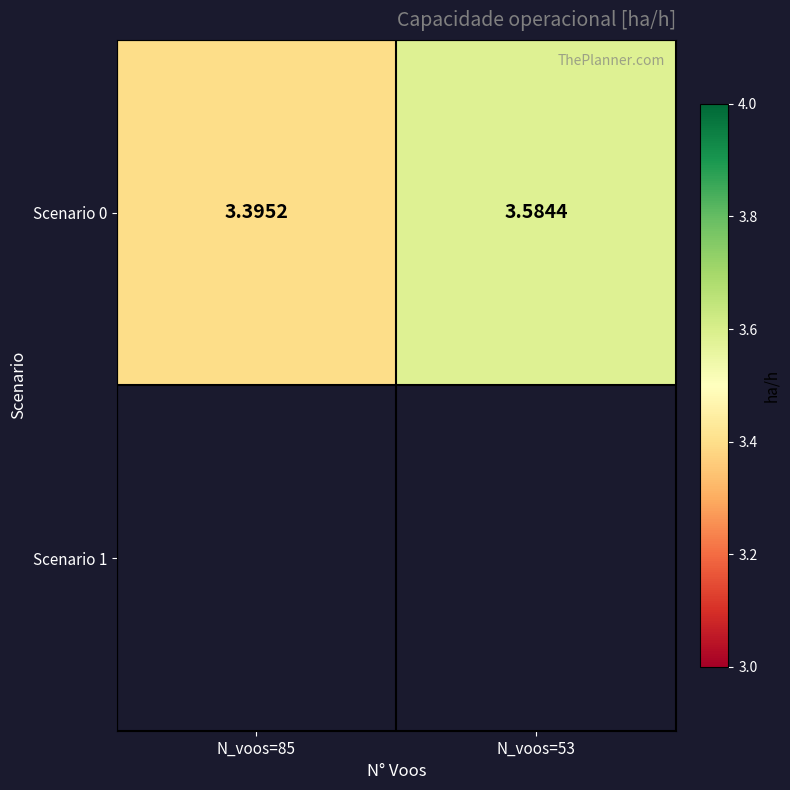

What is the minimum value shown in the chart?

3.4